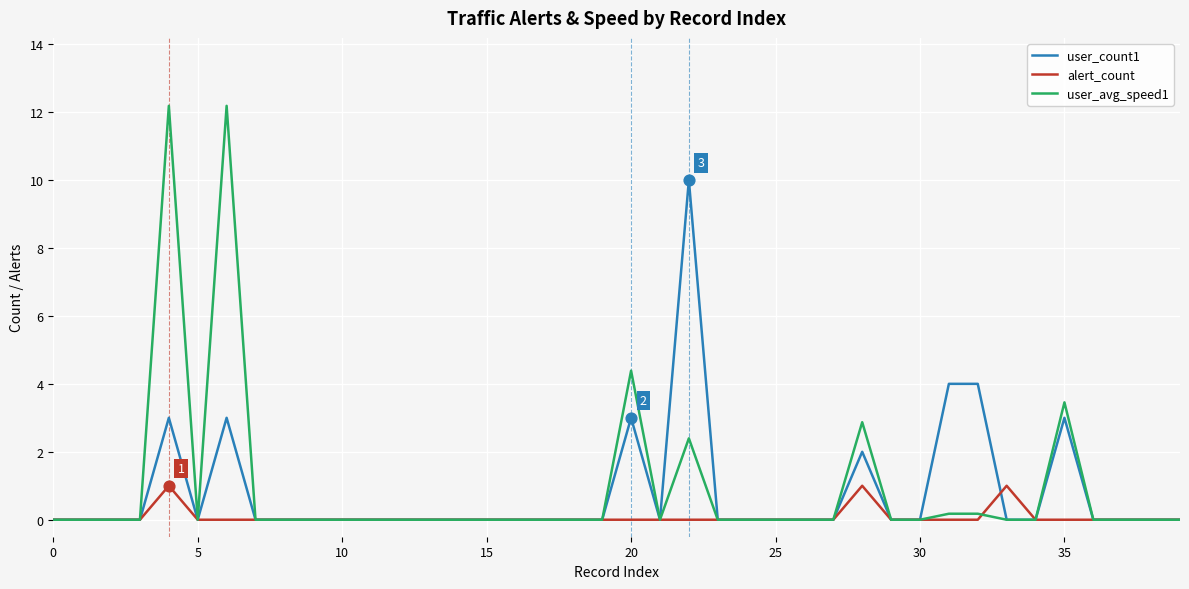

Which series has the largest range (max minus min)?

user_avg_speed1